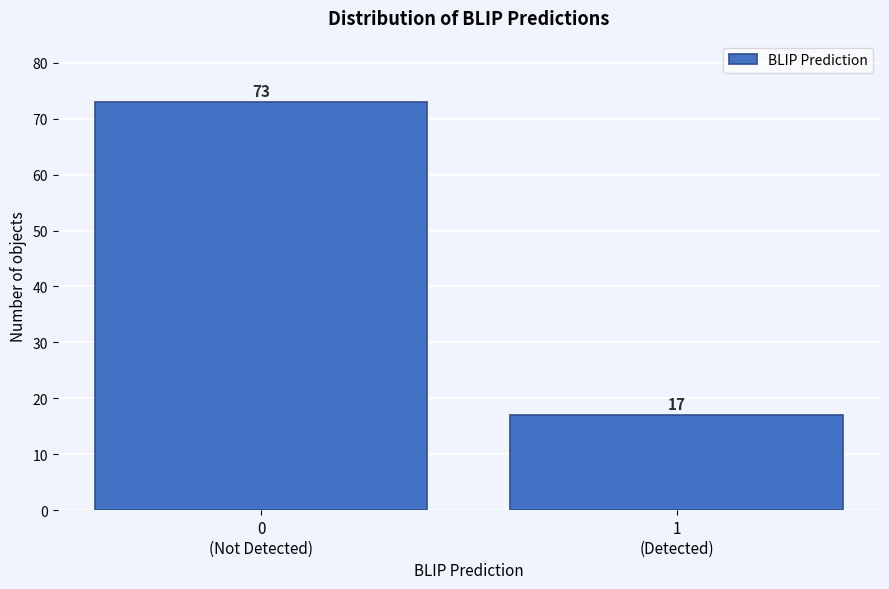

Reading left to right, transcribe all the data shown in this chart.

73	17